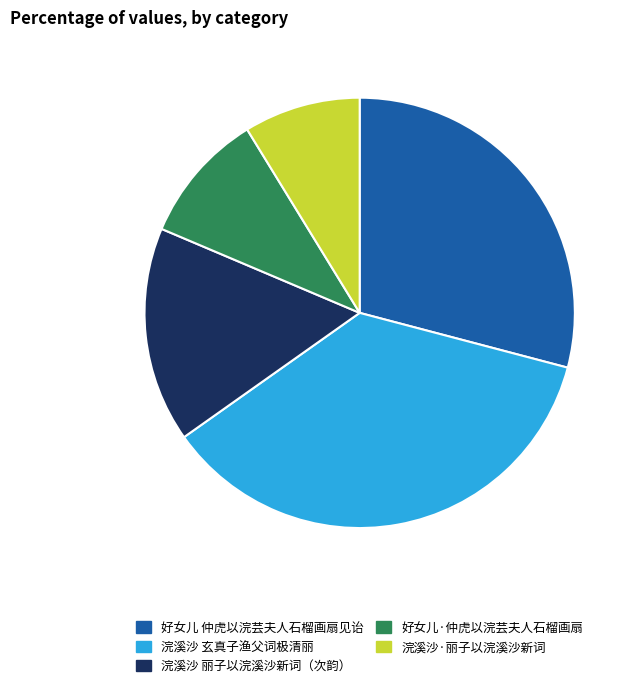

Is there a majority slice in this chart?

No